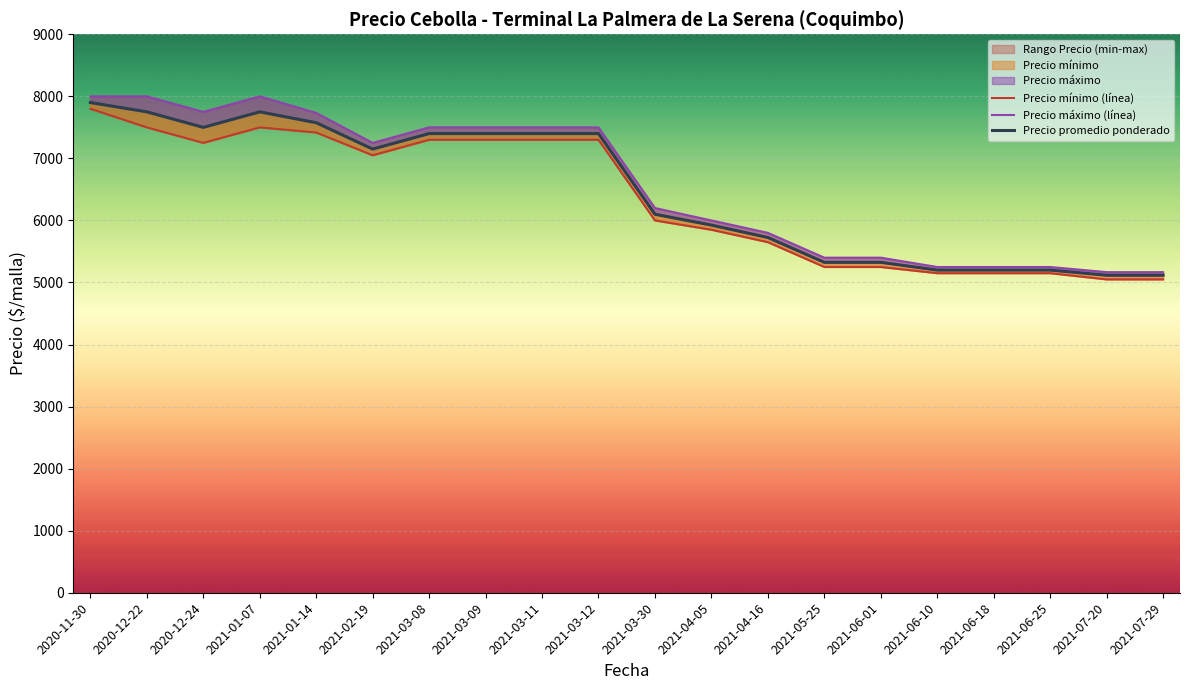

Between 2020-11-30 and 2020-12-22, which series saw the biggest shift?

Precio mínimo (línea)